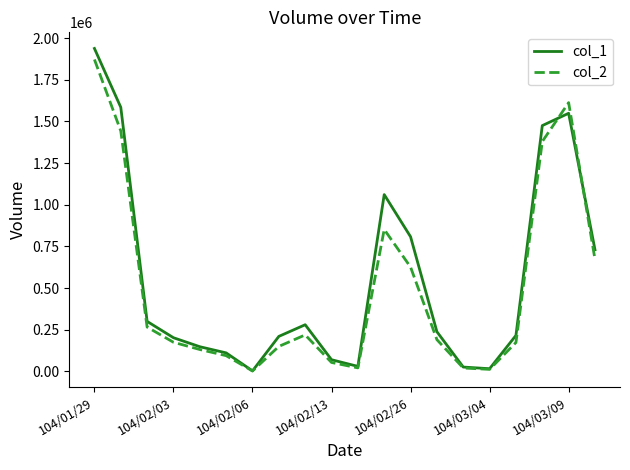

Which series has the largest range (max minus min)?

col_1